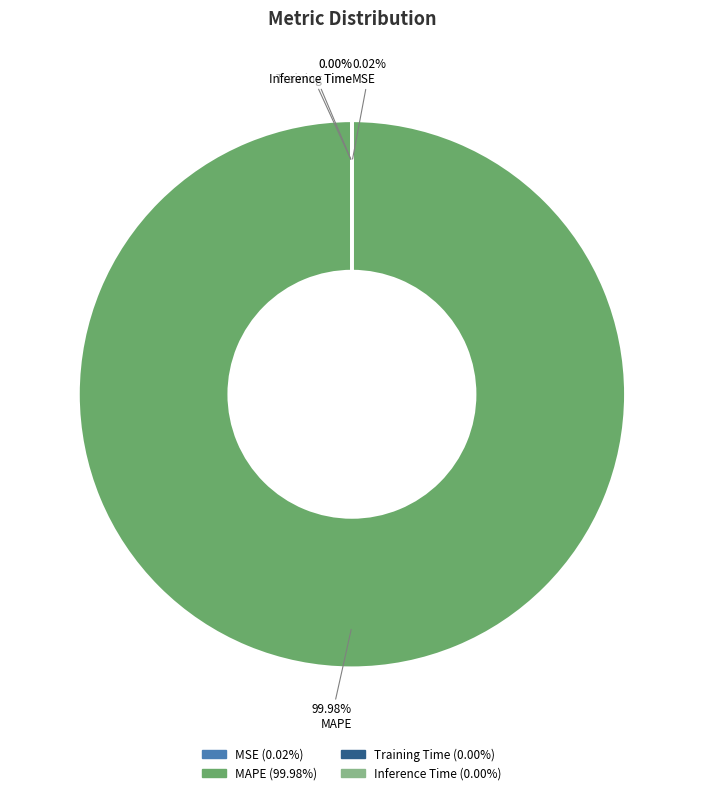

Which slice is the largest?

MAPE